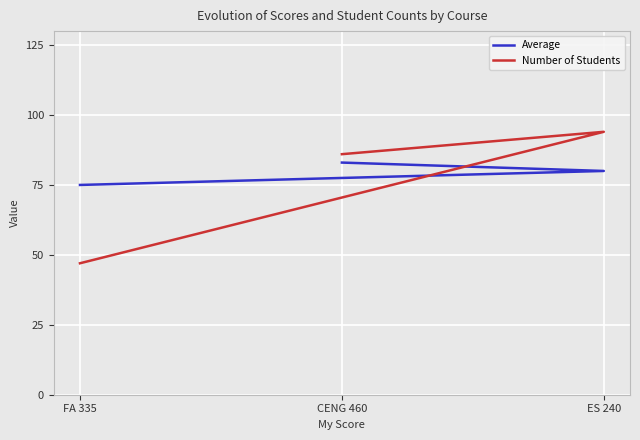

What are all the series names shown in the legend?

Average, Number of Students